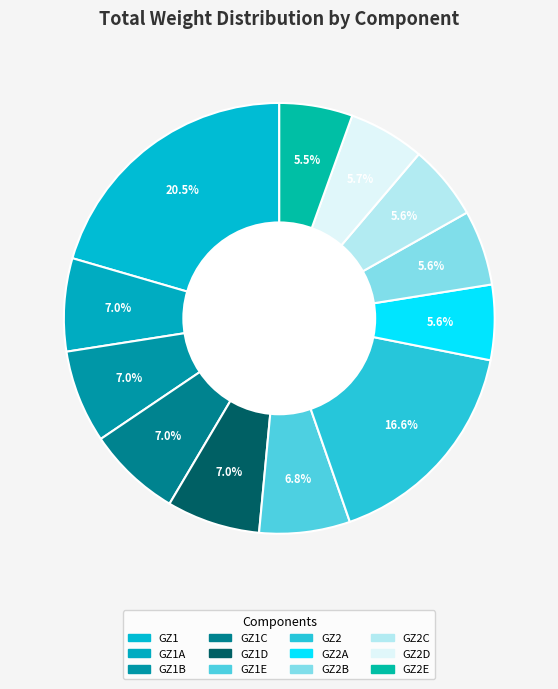

Rank the categories by value from lowest to highest.

GZ2E, GZ2C, GZ2A, GZ2B, GZ2D, GZ1E, GZ1A, GZ1B, GZ1D, GZ1C, GZ2, GZ1